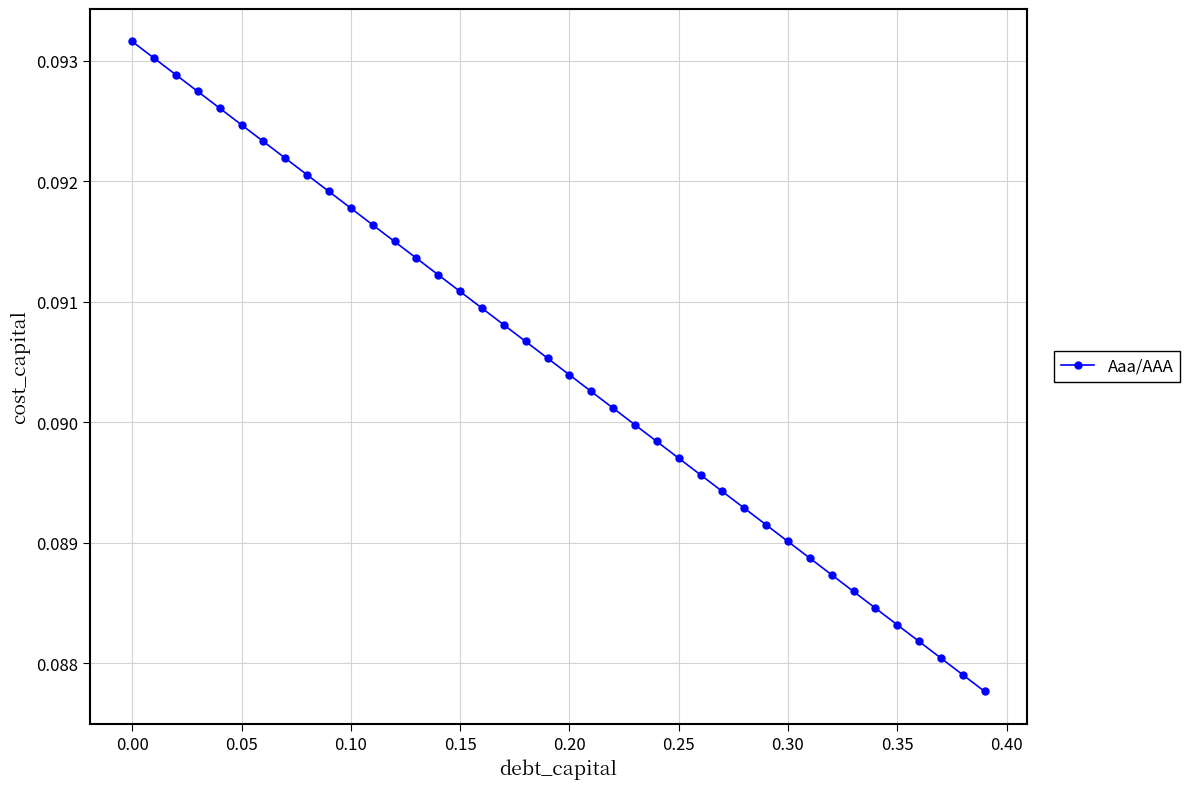

True or false: the data has more than 1 interior local peaks.

False